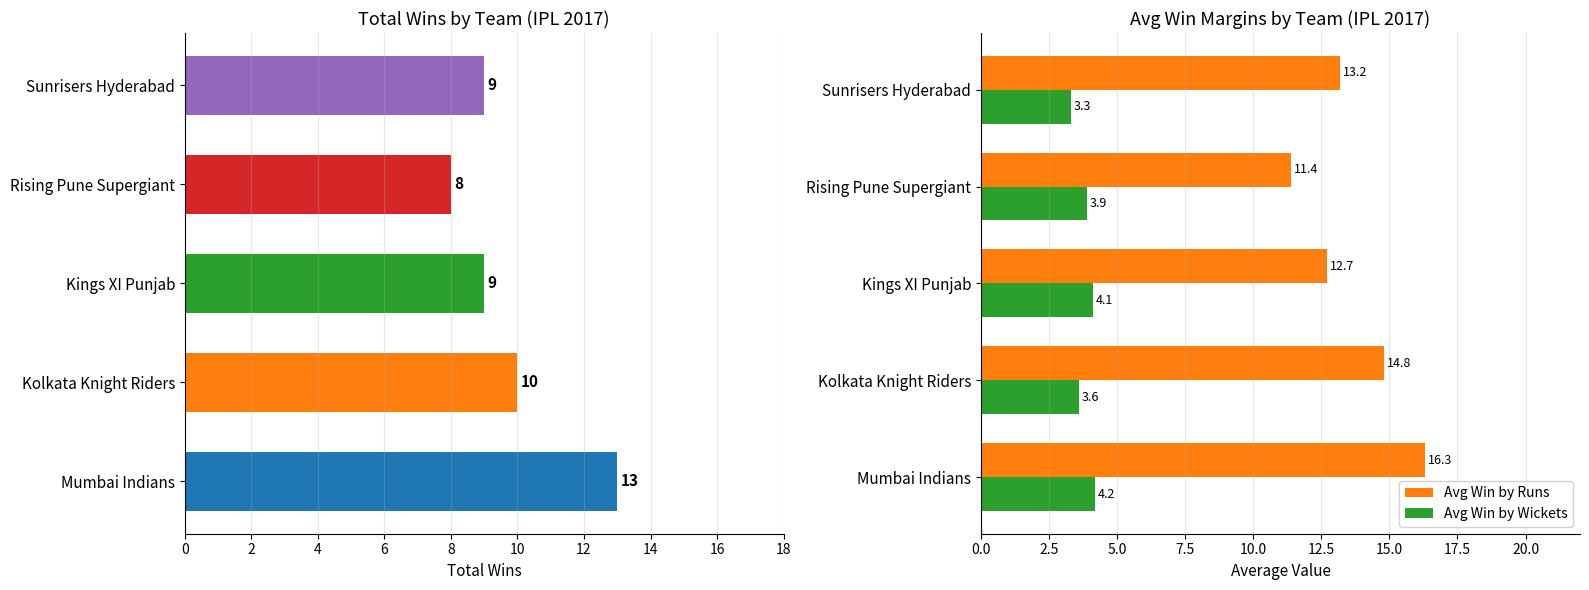

Count the Avg Win by Wickets values in the range 3 to 4.

3